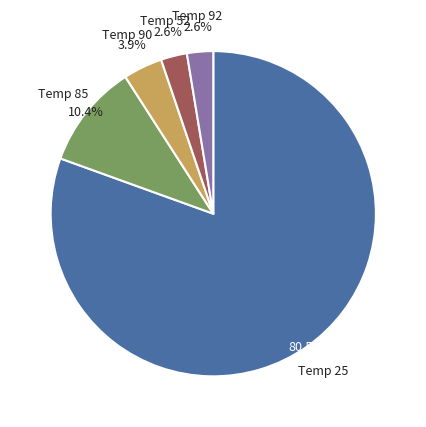

Is there a majority slice in this chart?

Yes